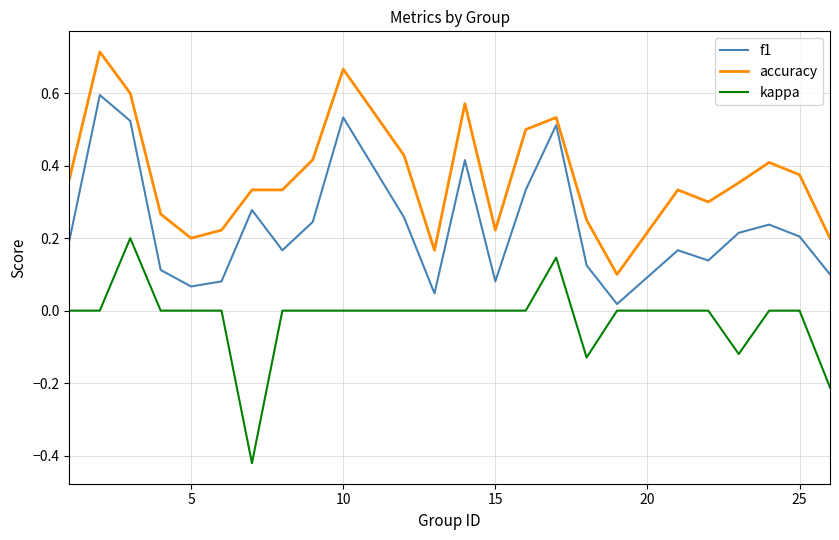

True or false: kappa has more than 1 points higher than both neighbors.

True